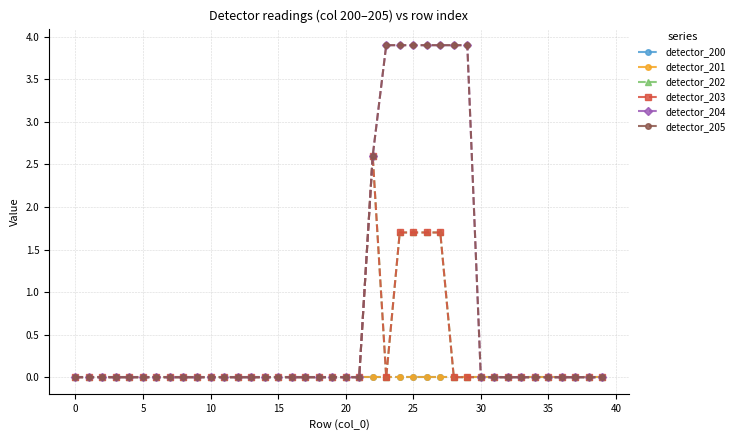

What is the sum of all detector_205 values?

29.9